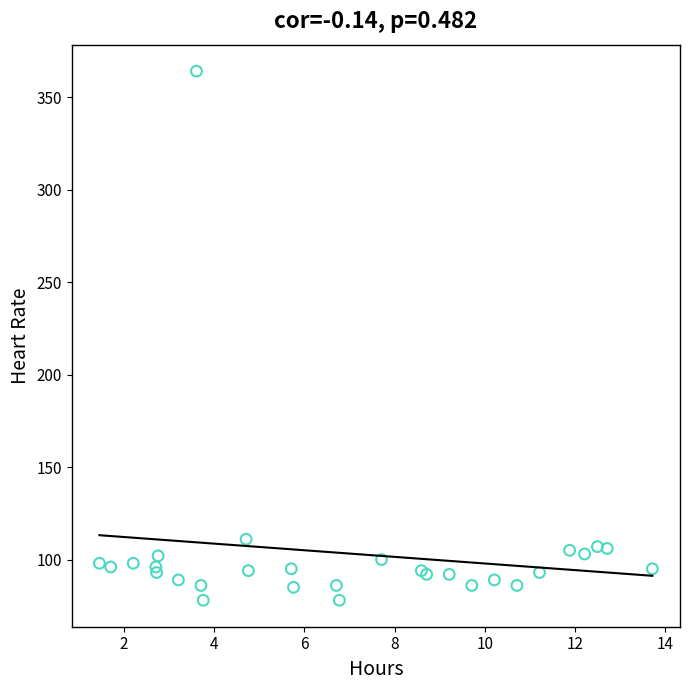

What Y value in the scatter plot is closest to 221?

111